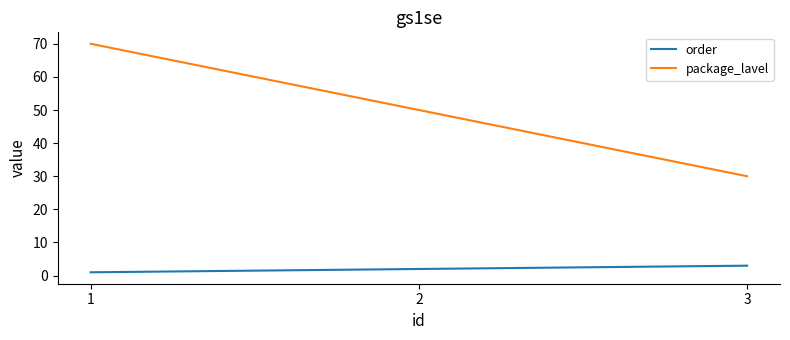

What is the difference between the second highest and minimum values in the package_lavel series?

20